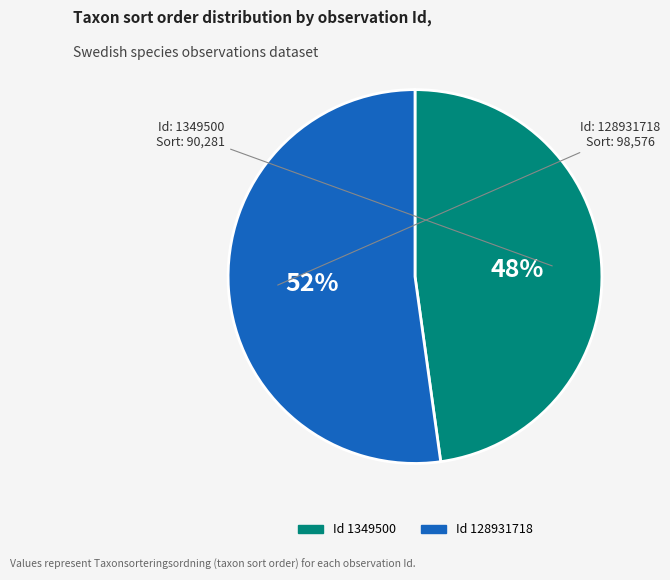

Is there any slice that represents more than half of the pie?

Yes